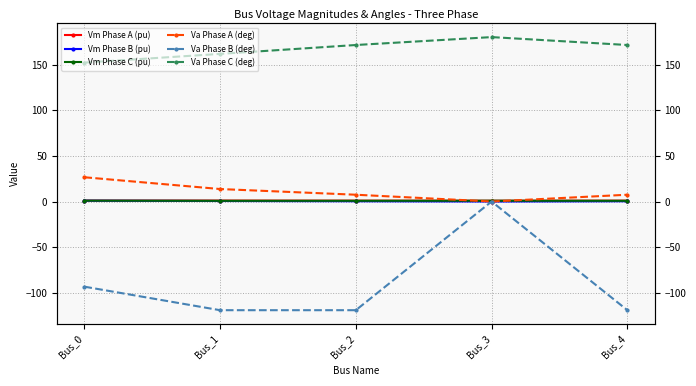

How many lines are shown in the chart?

6